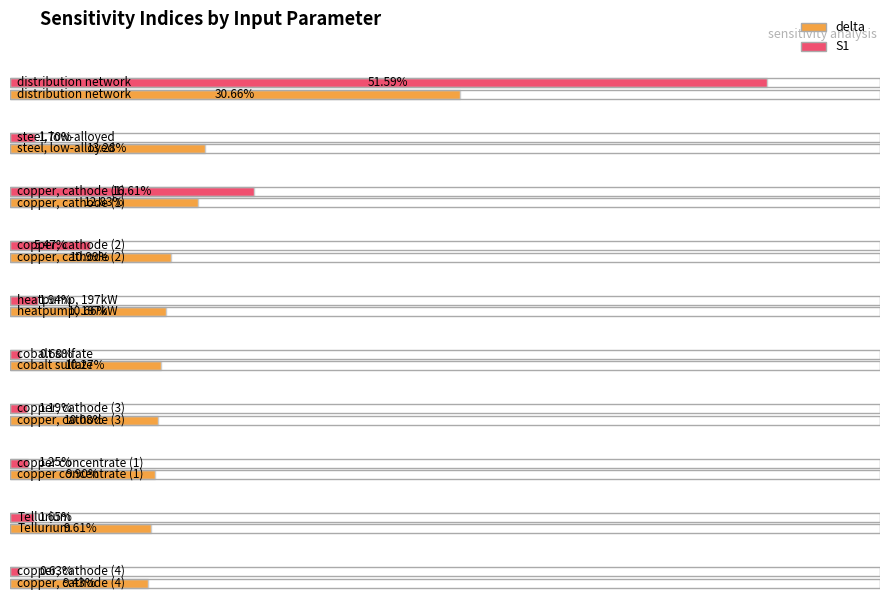

Rank the categories by S1 value from lowest to highest.

copper, cathode (4), cobalt sulfate, copper, cathode (3), copper concentrate (1), Tellurium, steel, low-alloyed, heatpump, 197kW, copper, cathode (2), copper, cathode (1), distribution network